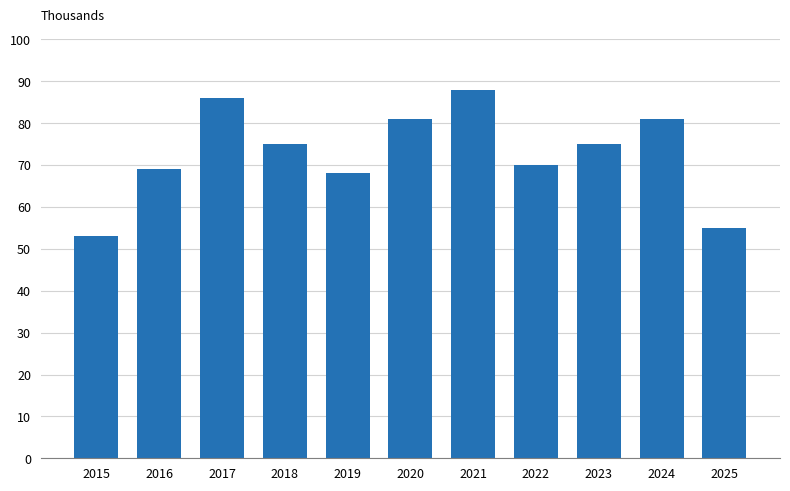

Reading left to right, transcribe all the data shown in this chart.

2015=53	2016=69	2017=86	2018=75	2019=68	2020=81	2021=88	2022=70	2023=75	2024=81	2025=55